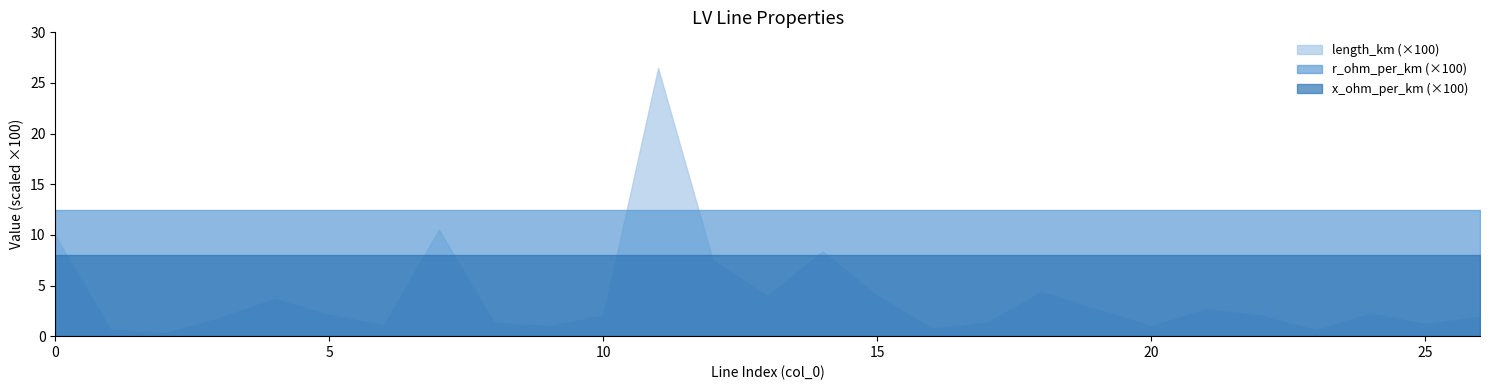

Between 21 and 1, which is larger?

21